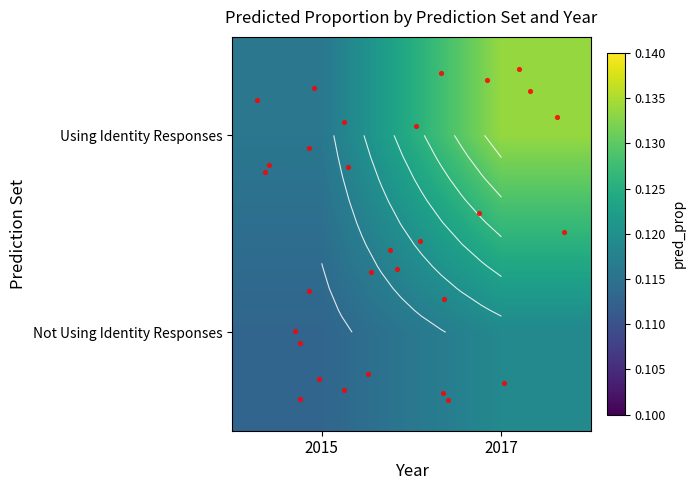

How many data points does each series have?

2